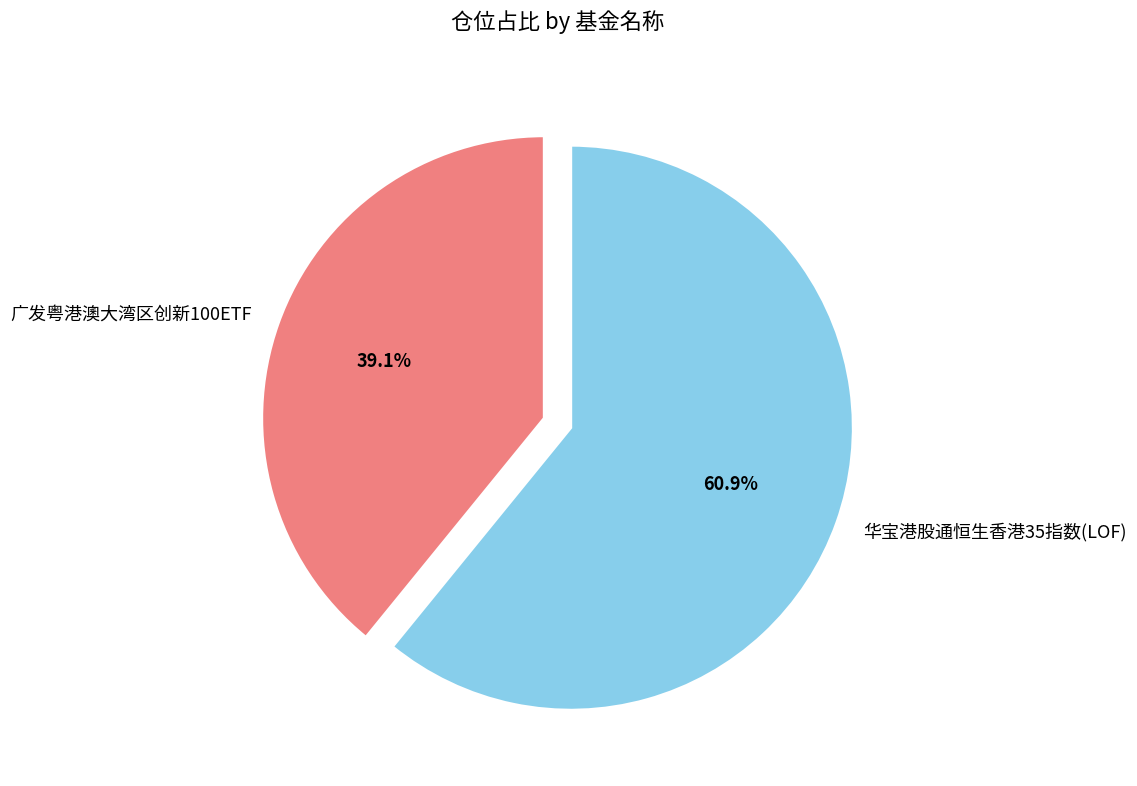

Which category has the smallest portion of the pie?

广发粤港澳大湾区创新100ETF